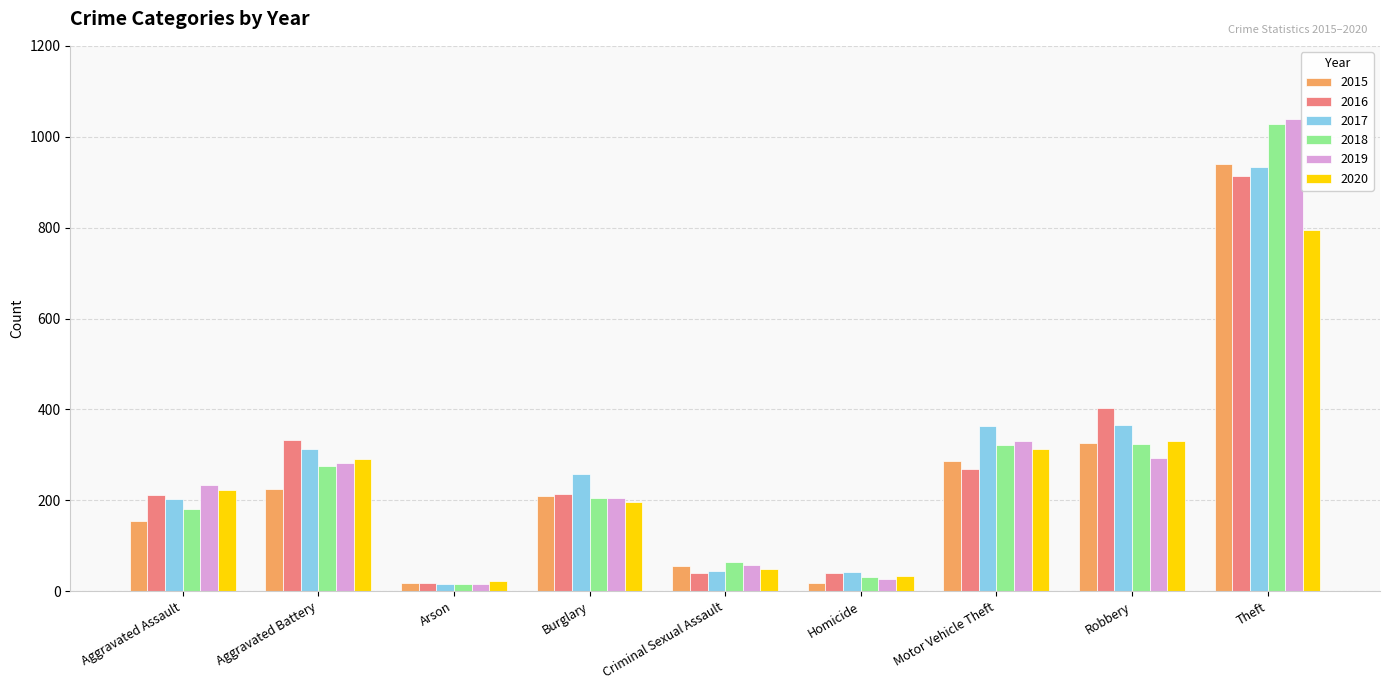

What is the maximum value shown in the chart?

1040